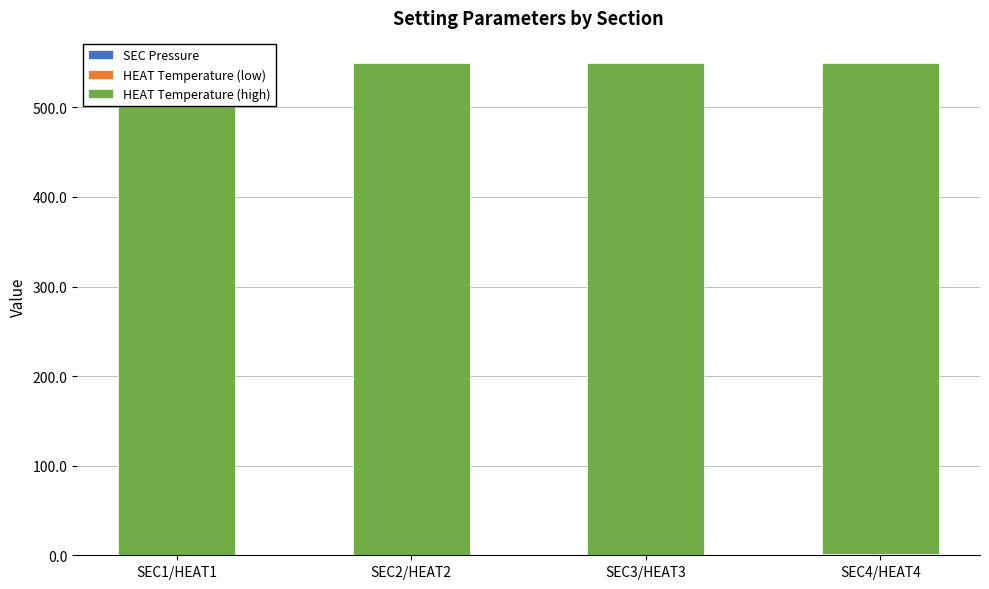

What is the average value of the HEAT Temperature (high) series?

549.0